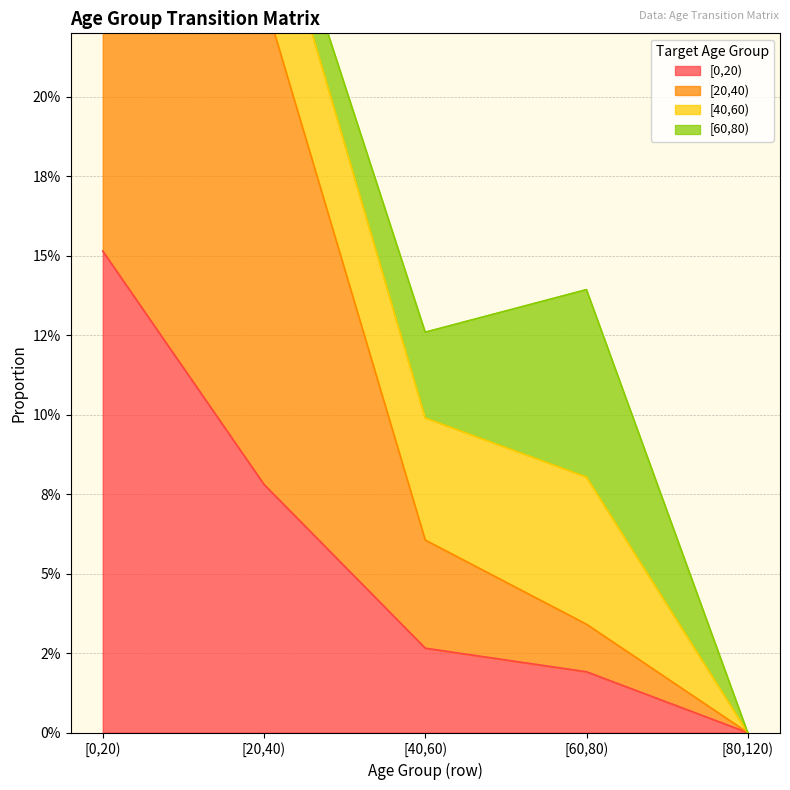

At which category does the chart reach its peak across all series?

[20,40)